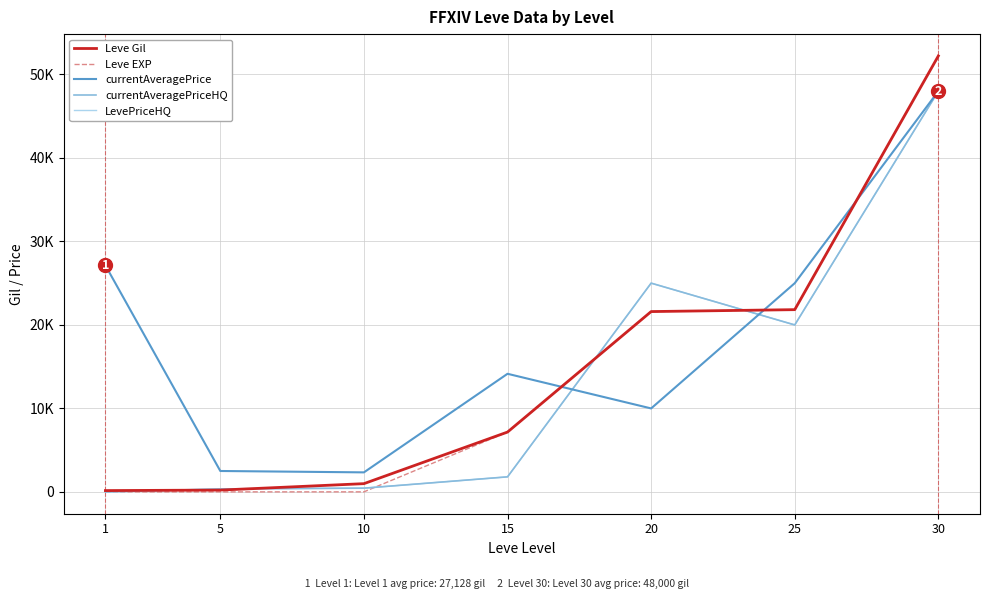

Does the chart display data point markers on the line(s)?

No